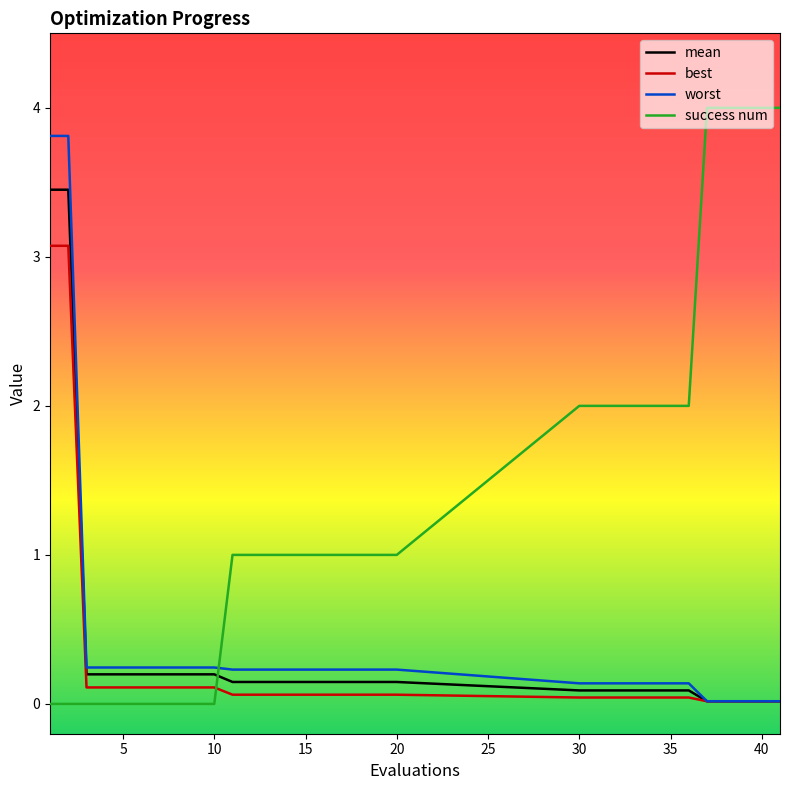

Which series has the largest total across all categories?

success num